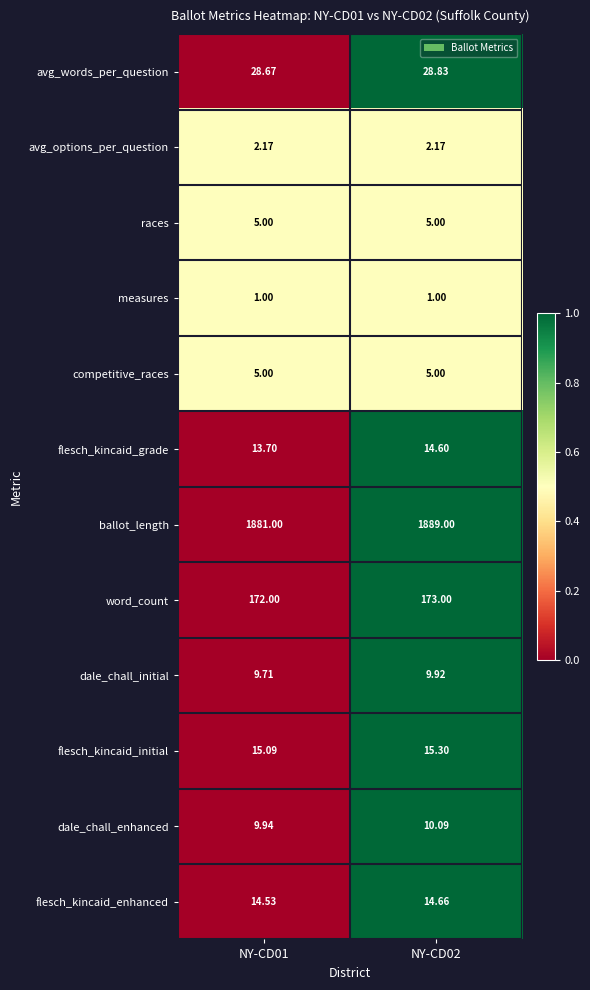

Which series changed the most between NY-CD01 and NY-CD02?

ballot_length